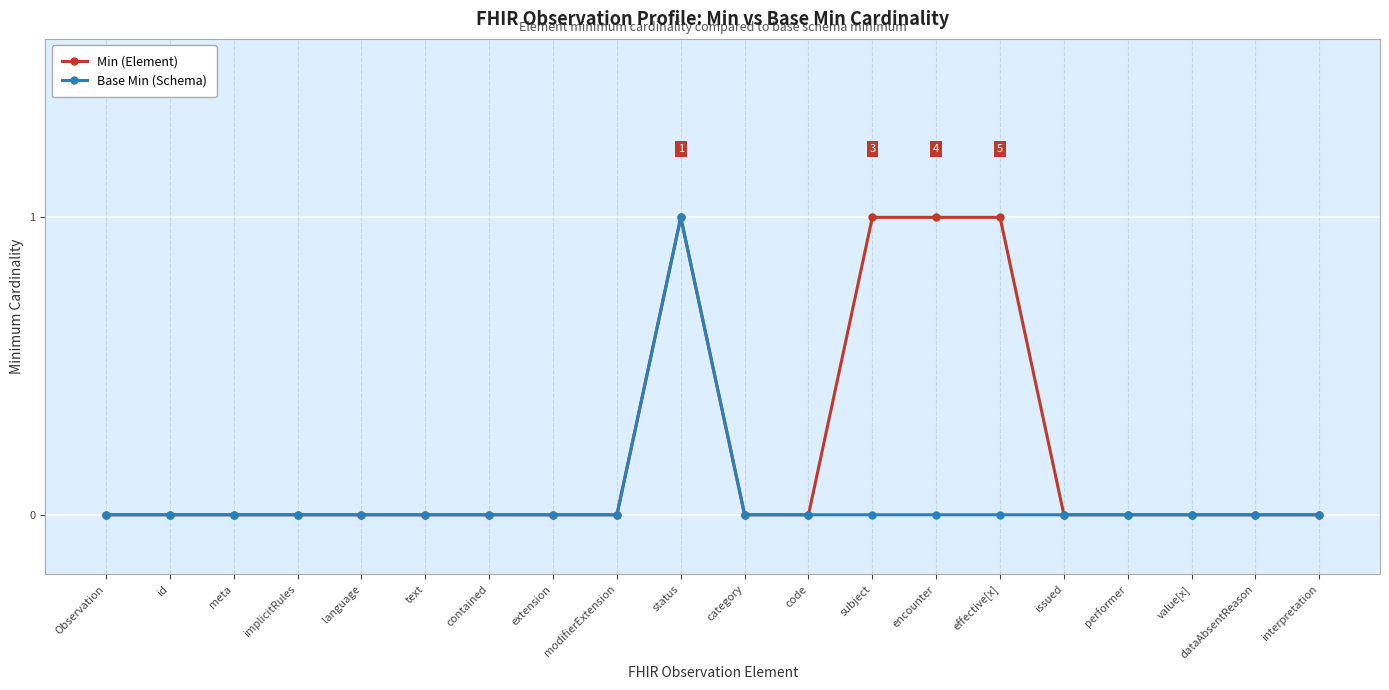

Which series has the largest total across all categories?

Min (Element)